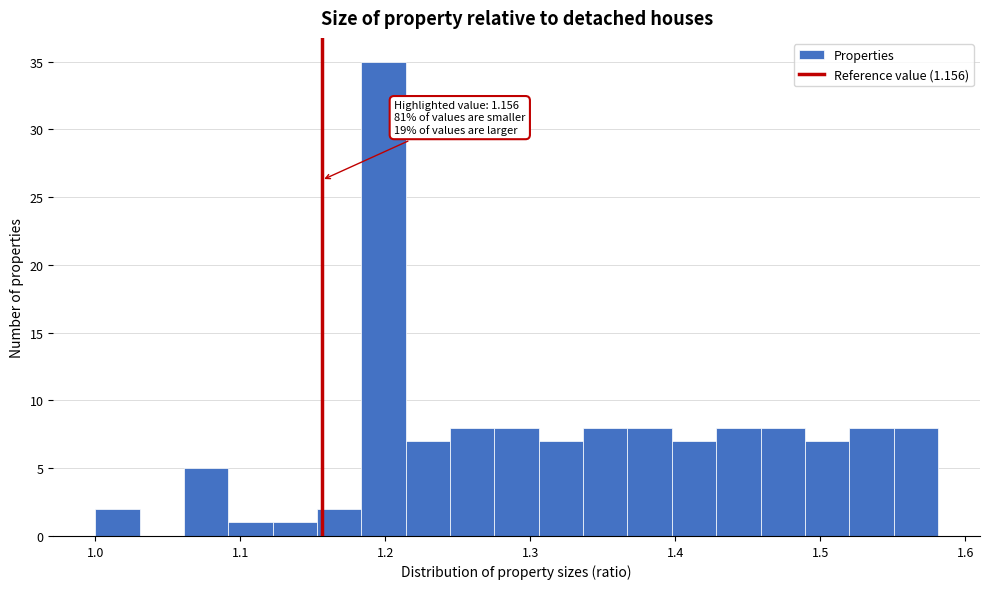

Read against the x-axis, roughly where is the centre of the tallest bar?

1.20